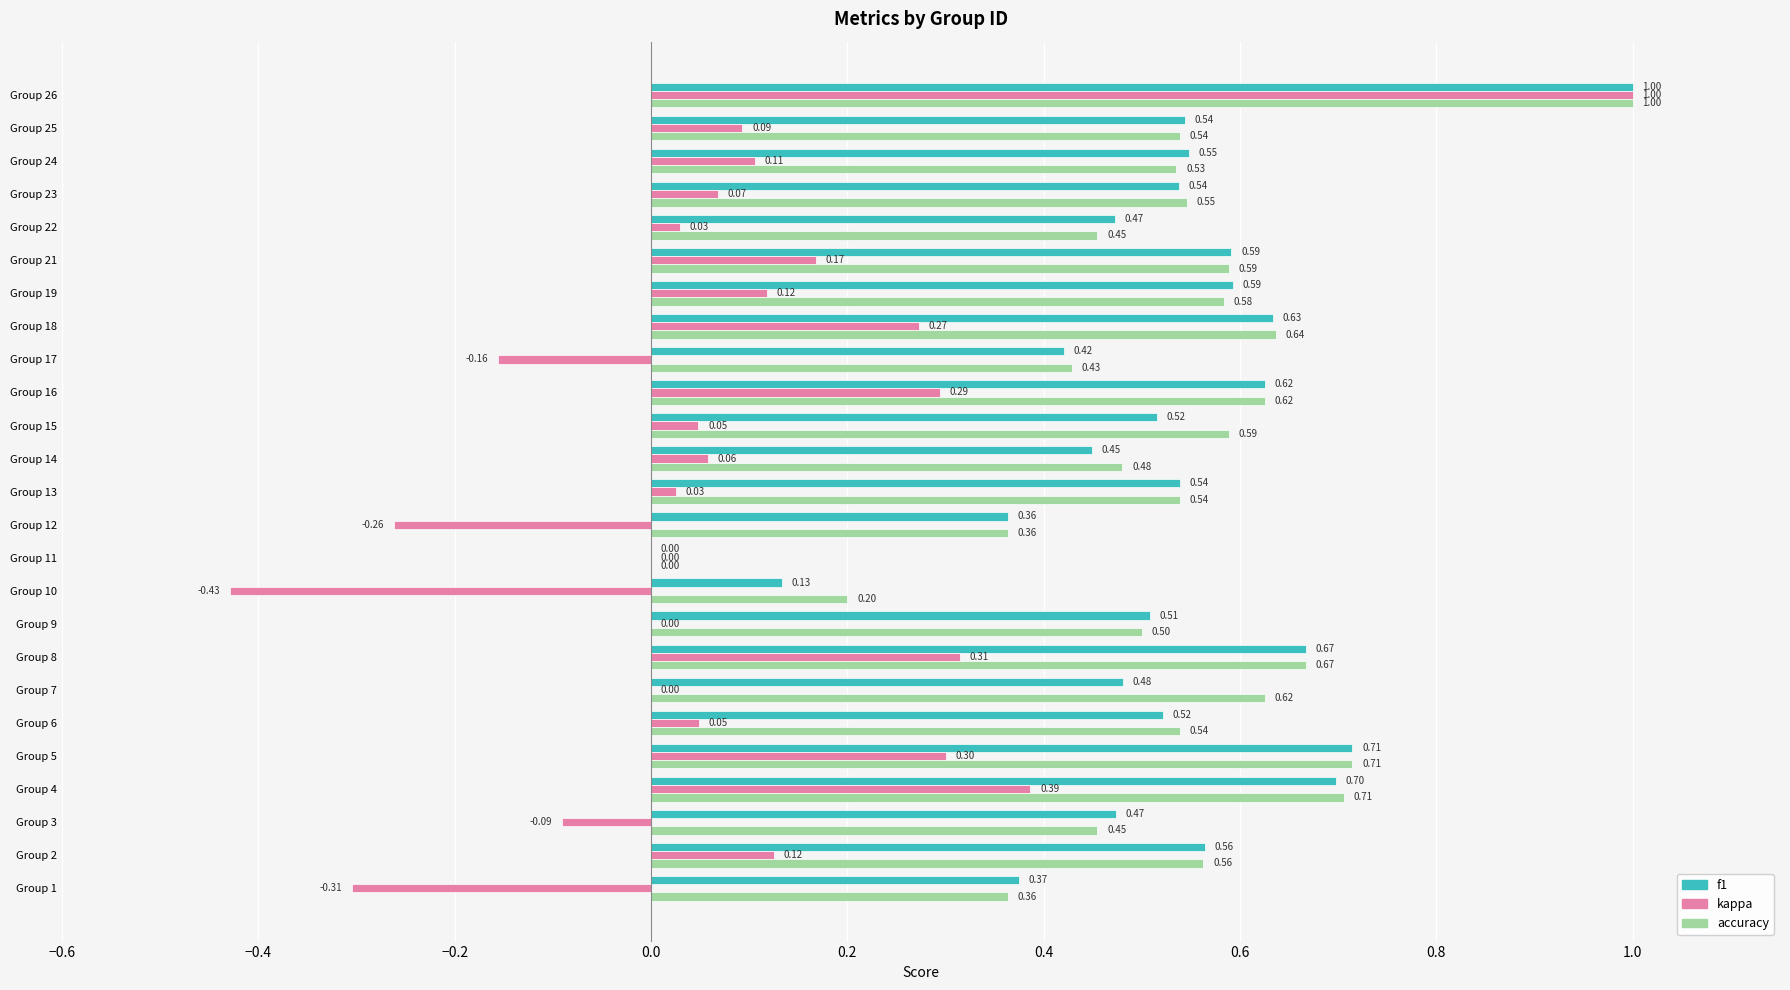

What is the total value across all series at Group 5?

1.7